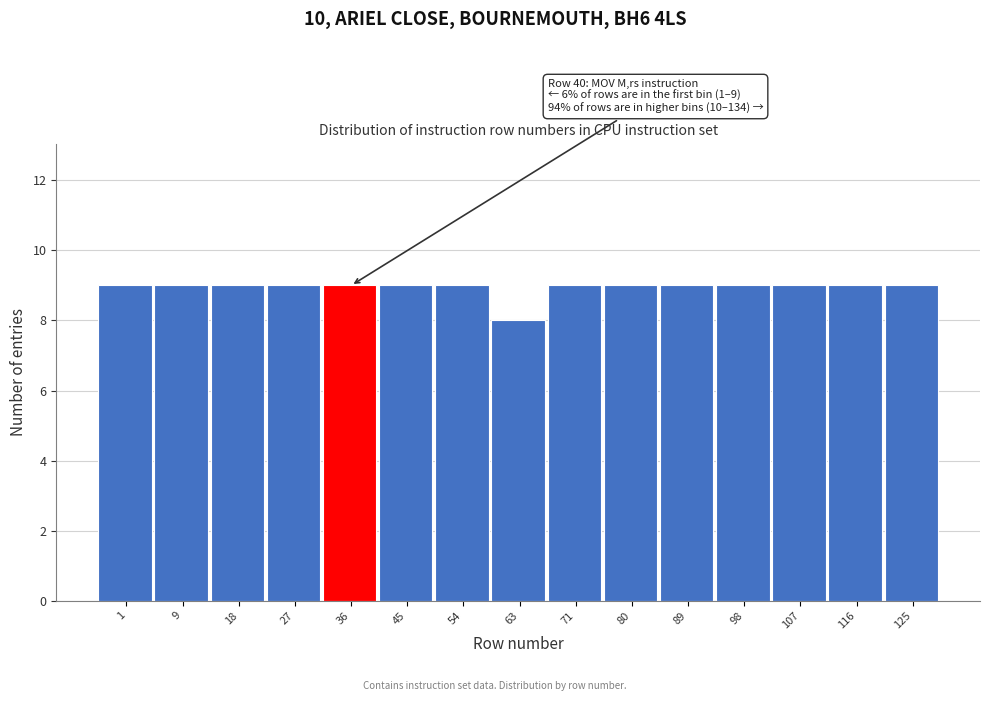

Reading left to right, what are all the values shown in this chart?

1=9	9=9	18=9	27=9	36=9	45=9	54=9	63=8	71=9	80=9	89=9	98=9	107=9	116=9	125=9